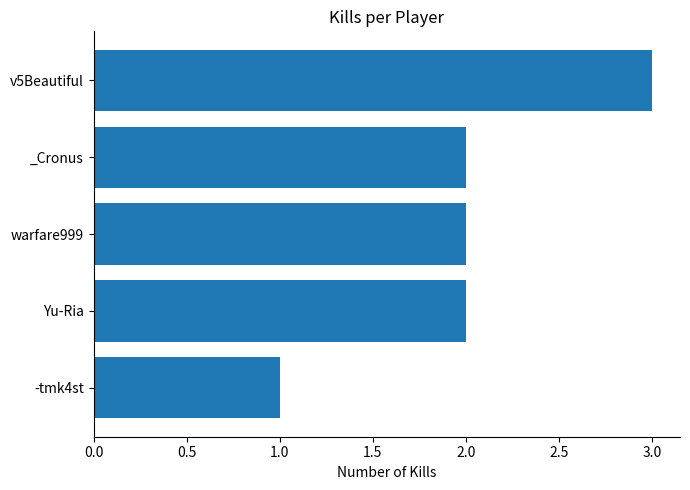

Is it true that the value at v5Beautiful is 2?

False